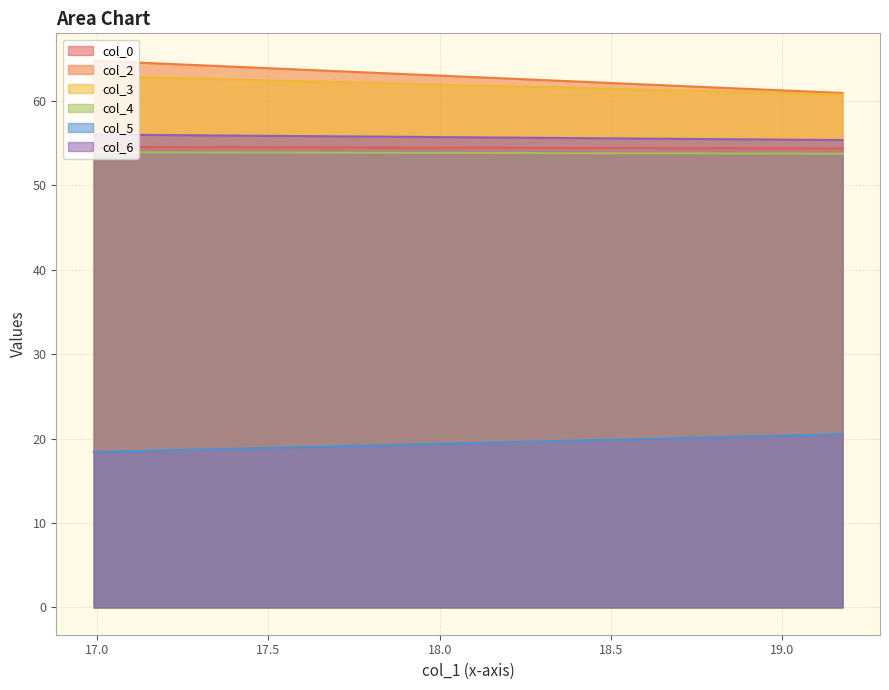

Reading left to right, what are all the values shown in this chart?

col_0: 16.98958333=54.5	19.17708333=54.4
col_2: 16.98958333=64.8	19.17708333=60.9
col_3: 16.98958333=62.9	19.17708333=60.7
col_4: 16.98958333=53.9	19.17708333=53.7
col_5: 16.98958333=18.4	19.17708333=20.5
col_6: 16.98958333=56.0	19.17708333=55.3